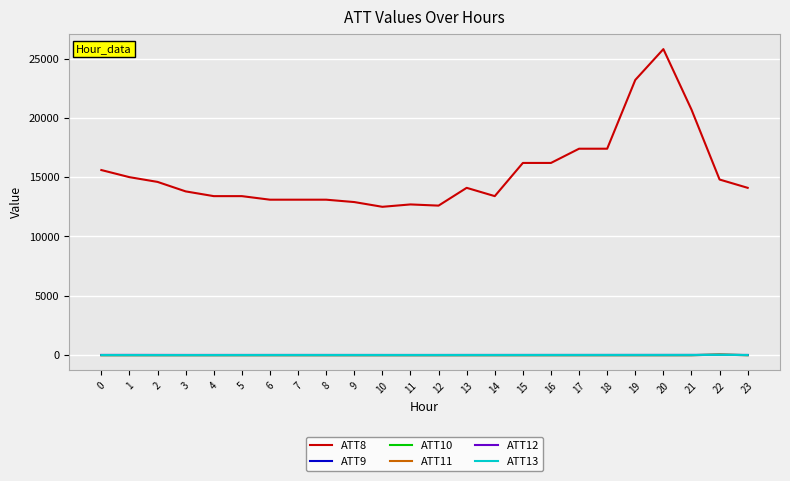

Which series has the largest total across all categories?

ATT8